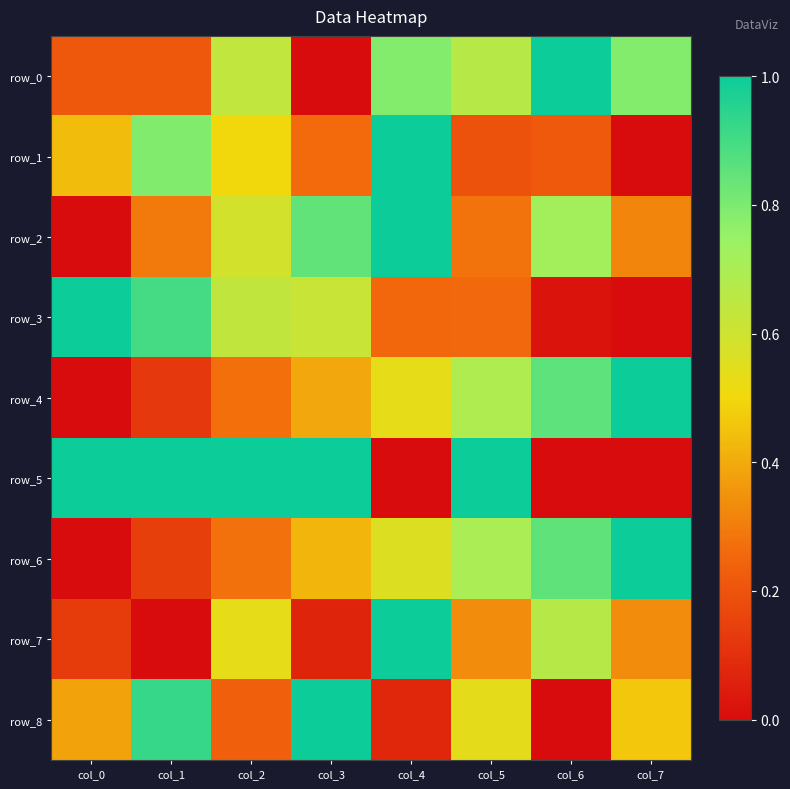

How many values in the row_7 series exceed 0?

7